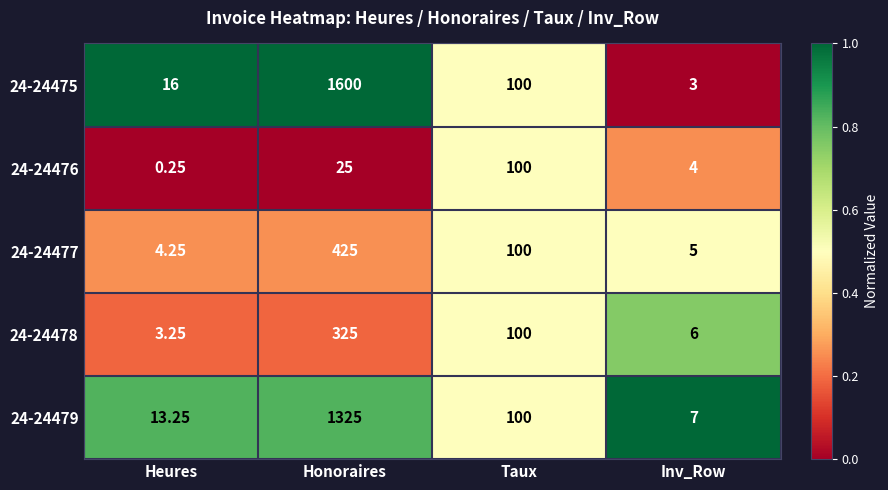

At which category does the chart reach its peak across all series?

Honoraires